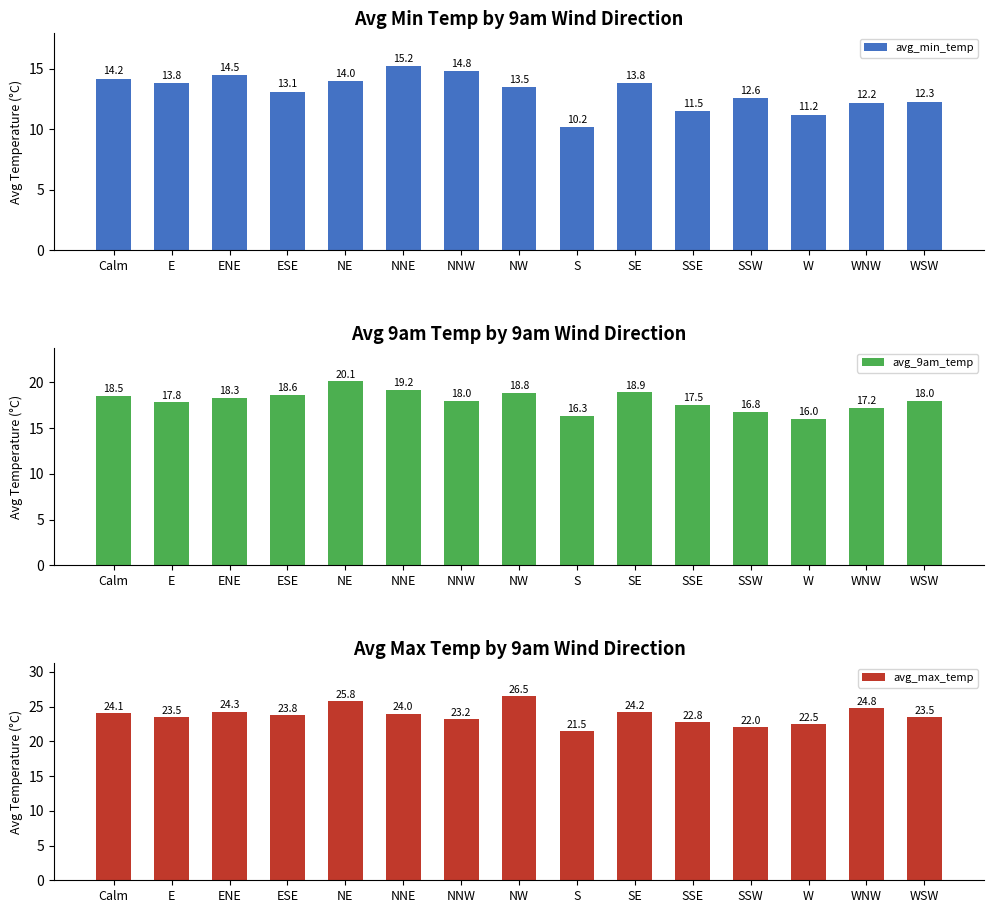

What value does the avg_min_temp series have at NE?

14.0